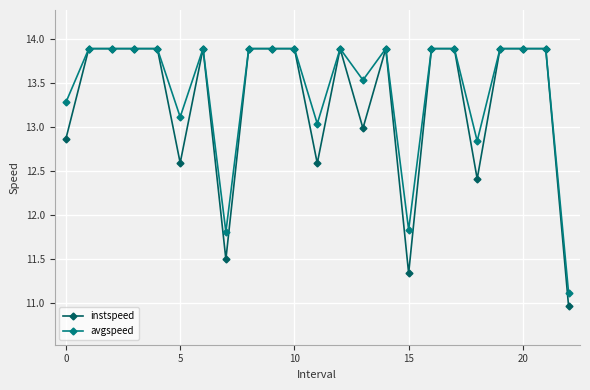

What is the greatest value displayed?

13.9